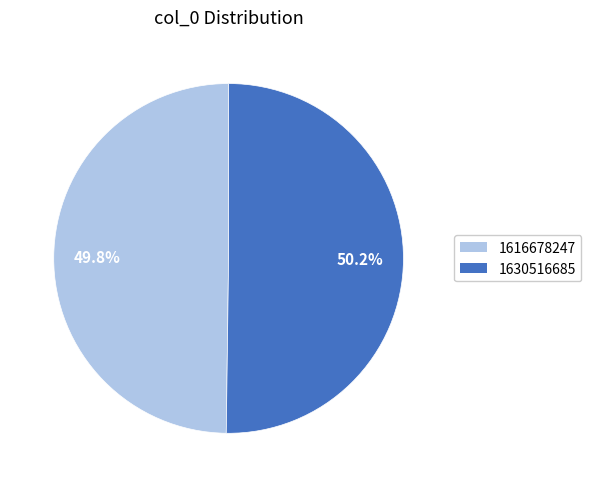

Does any single category account for the majority?

Yes